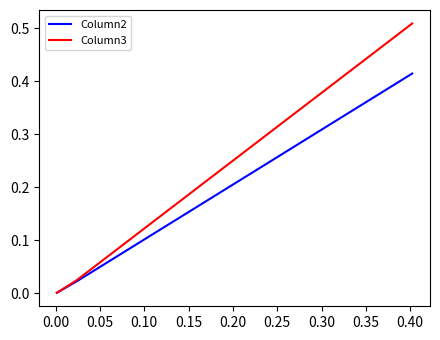

What are all the series names shown in the legend?

Column2, Column3